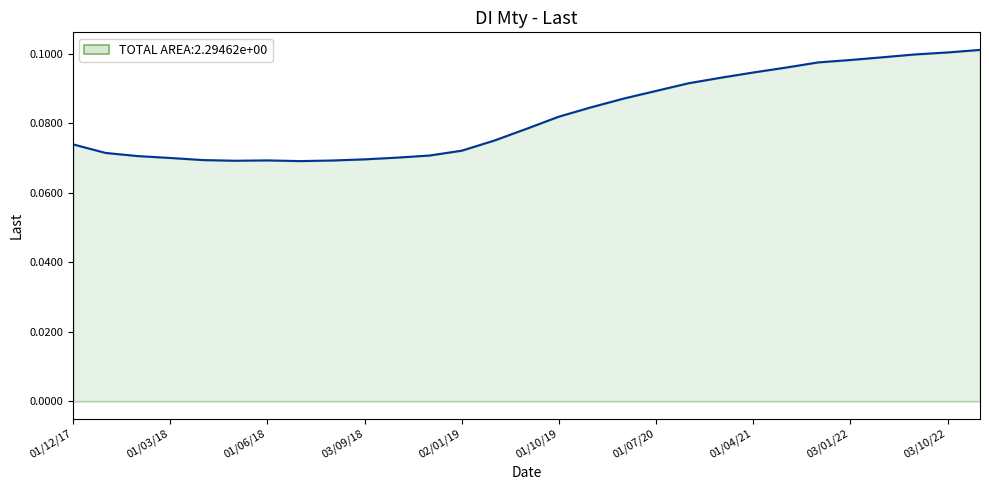

How many lines are shown in the chart?

1